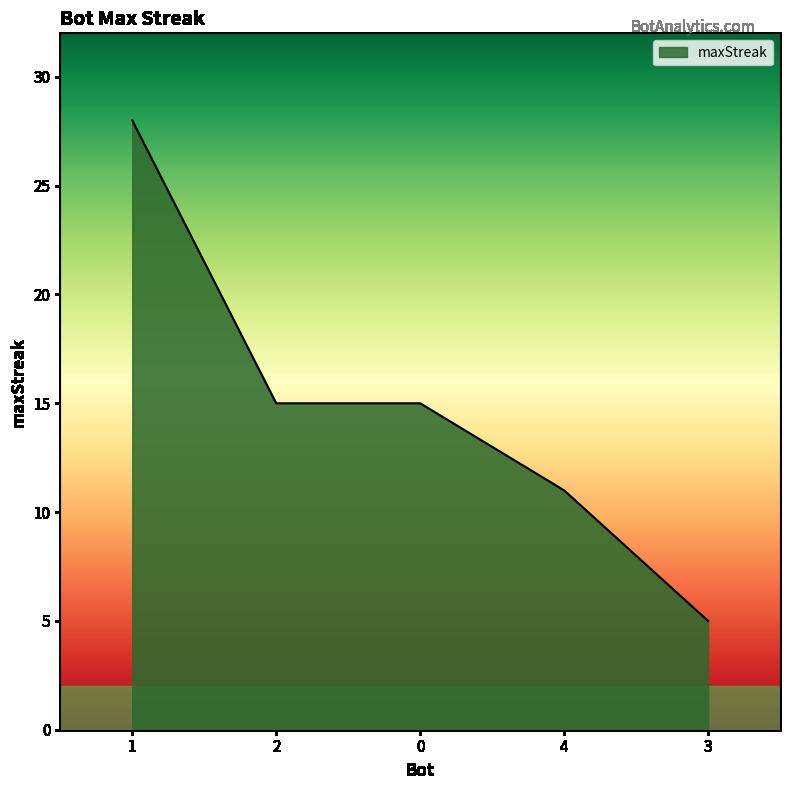

Approximately how many times larger is the value at 3 compared to 0?

0.3